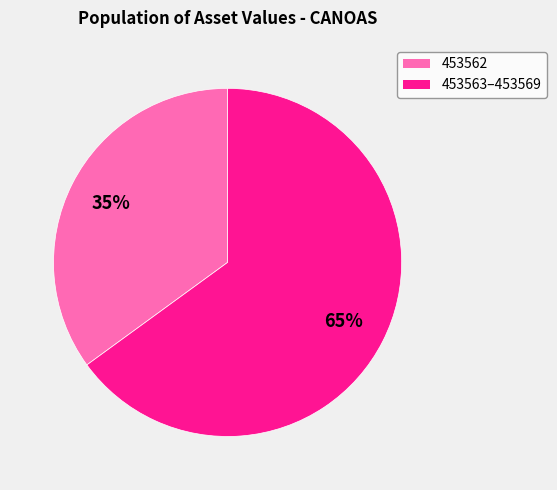

To the nearest percent, what is the average slice percentage?

50%